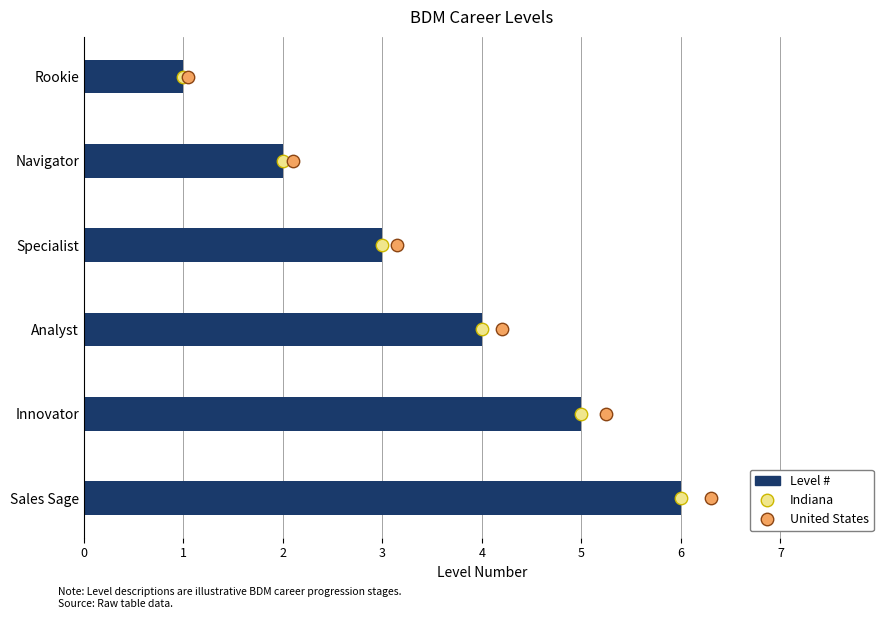

Is the value of United States at 5 greater than the value of Level # at 1?

Yes